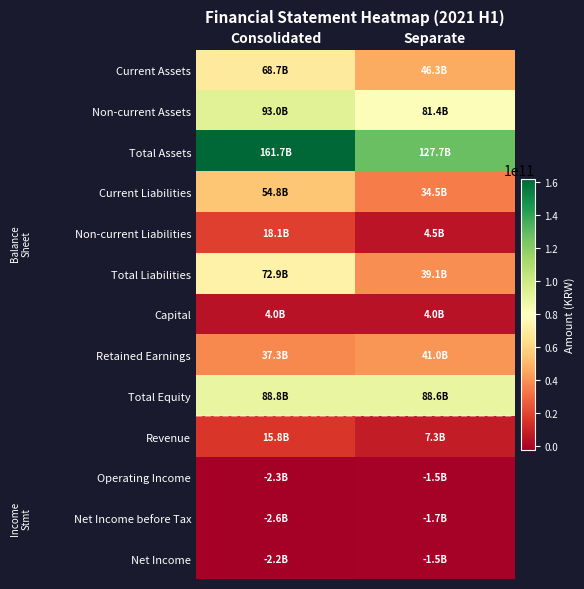

At how many categories does at least one series exceed 139835466415?

1